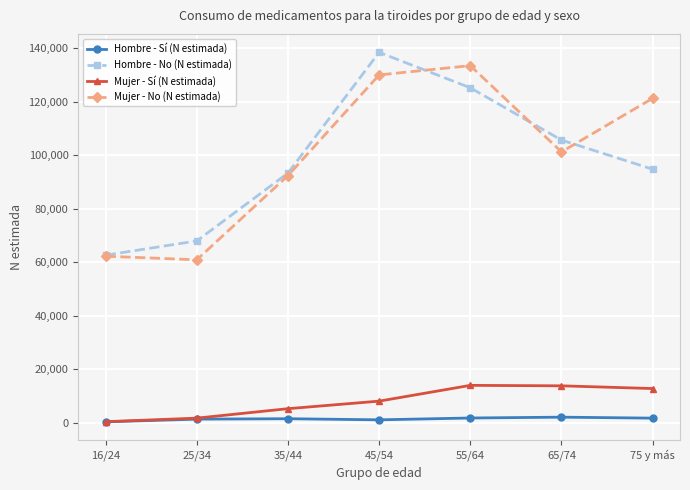

At which label is Mujer - No (N estimada) closest to 97149?

65/74